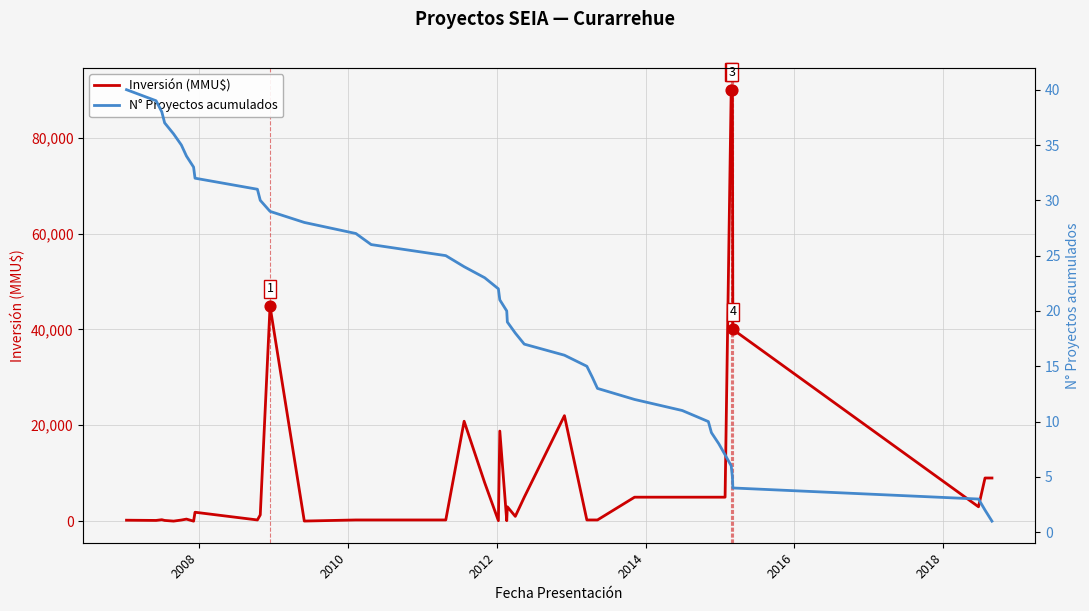

What is the highest value of the Inversión (MMU$) series?

90000